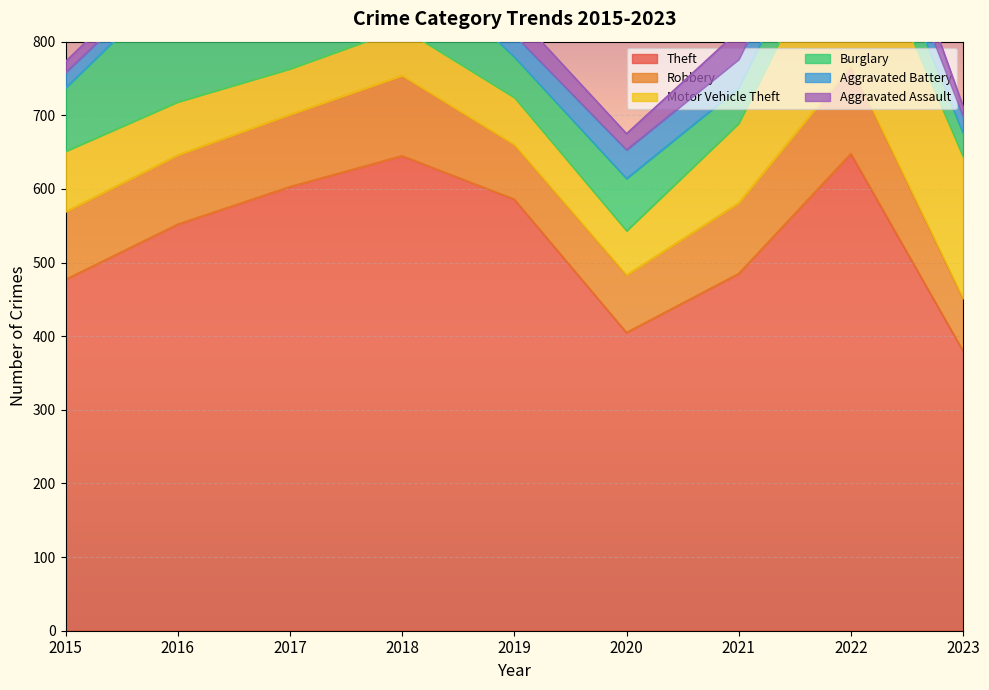

Rank the series by their maximum value, from highest to lowest.

Theft, Motor Vehicle Theft, Burglary, Robbery, Aggravated Assault, Aggravated Battery